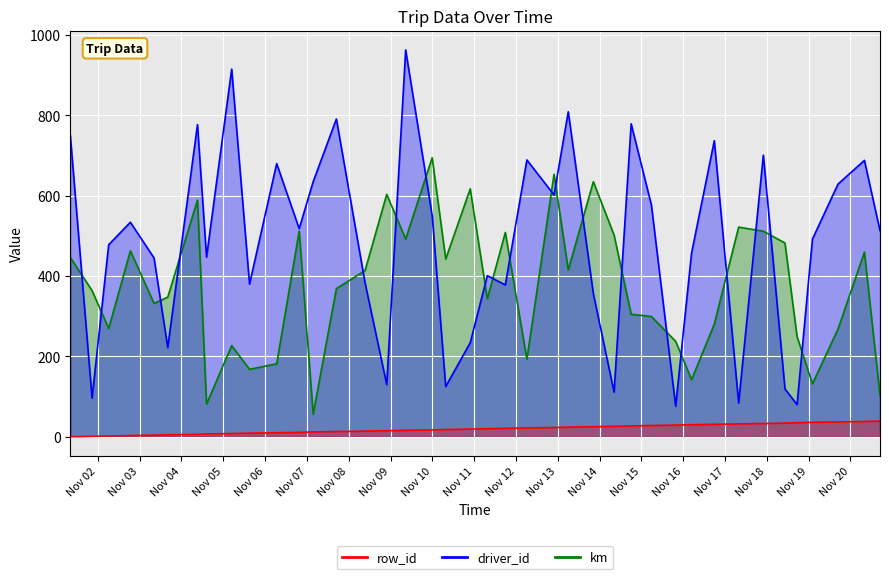

The value of driver_id at Nov 04 is 478.0. True or false?

True